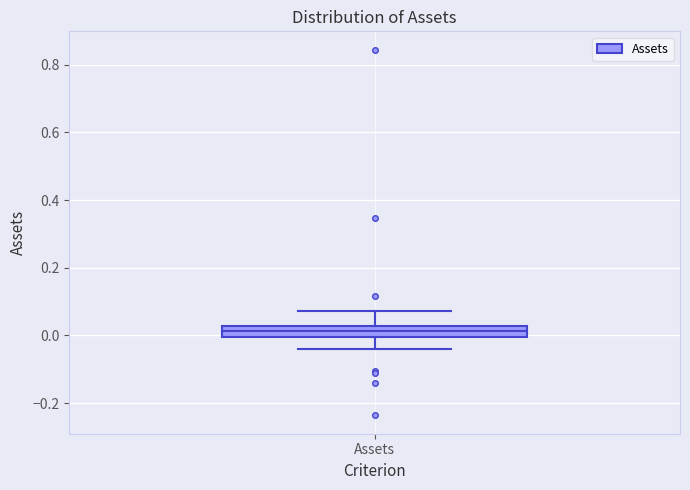

Transcribe this box plot: give where the median line is, the range the box spans, and where the two whiskers end, as read against the y-axis. The values are not printed on the chart, so give them approximately, as read against the axis.

median 0.02 (inside the box), box 0.00 to 0.02, whiskers -0.04 to 0.08